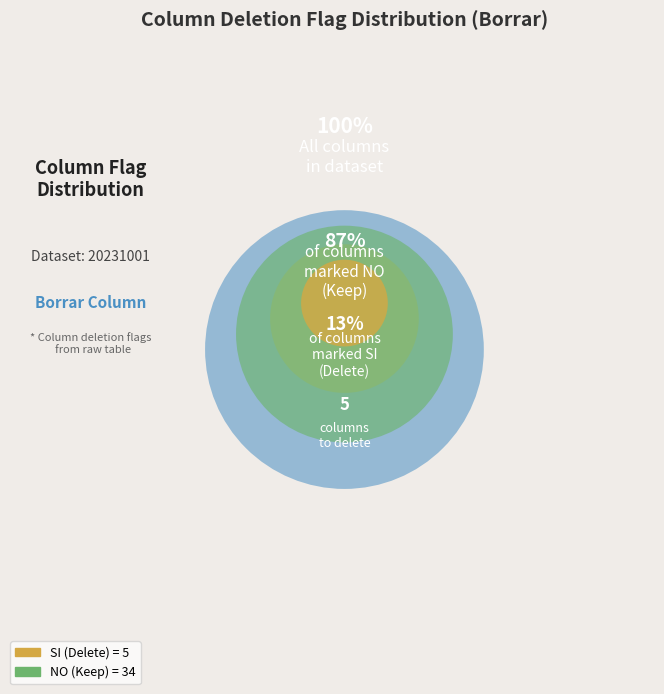

Is the sum of SI and NO greater than half?

Yes